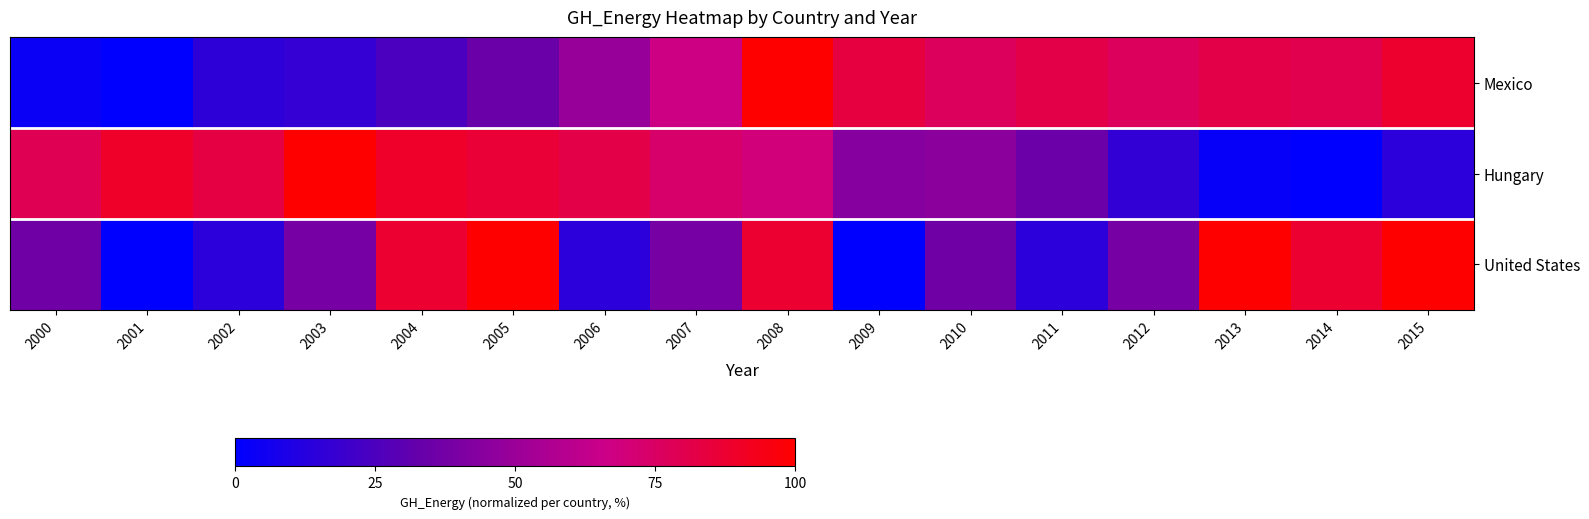

Which series changed the most between 2000 and 2009?

Mexico